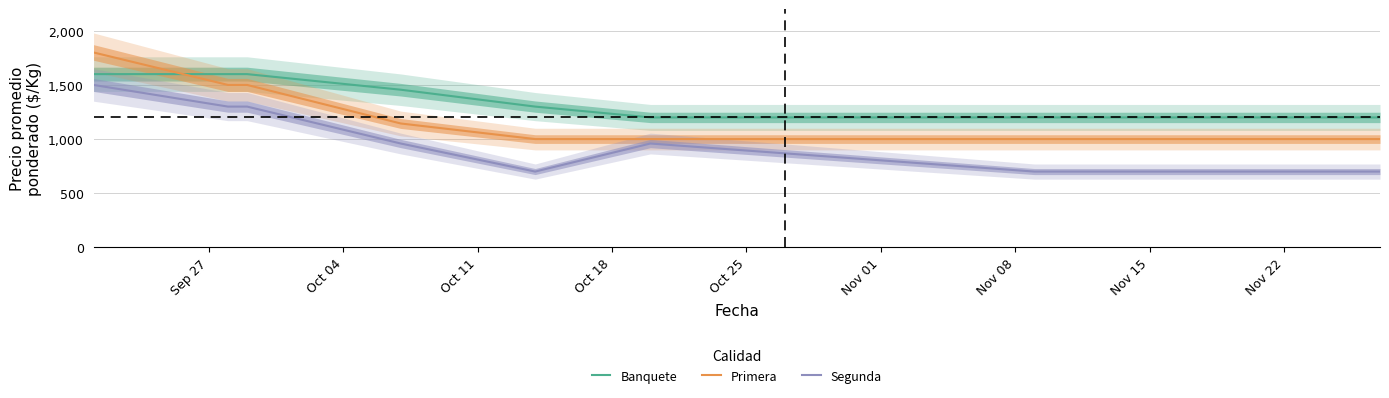

True or false: Segunda and Primera intersect in this chart.

False